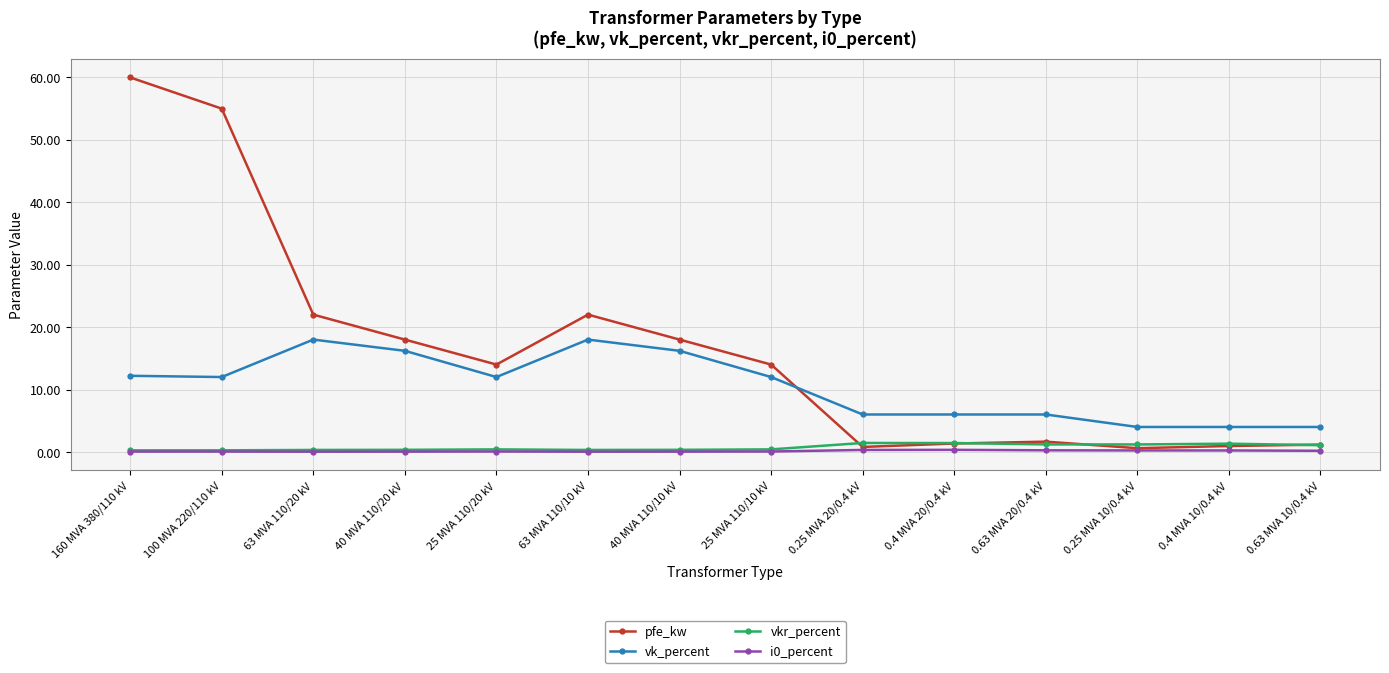

Count the number of categories in the chart.

14